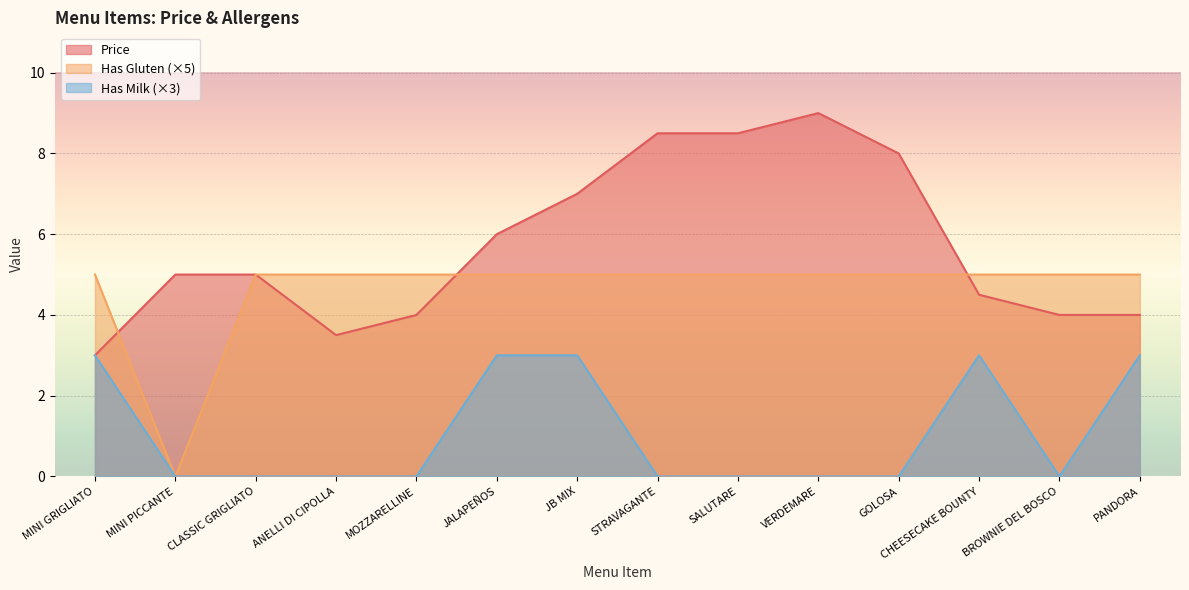

The Has Milk series shows 1.6 at GOLOSA. True or false?

False